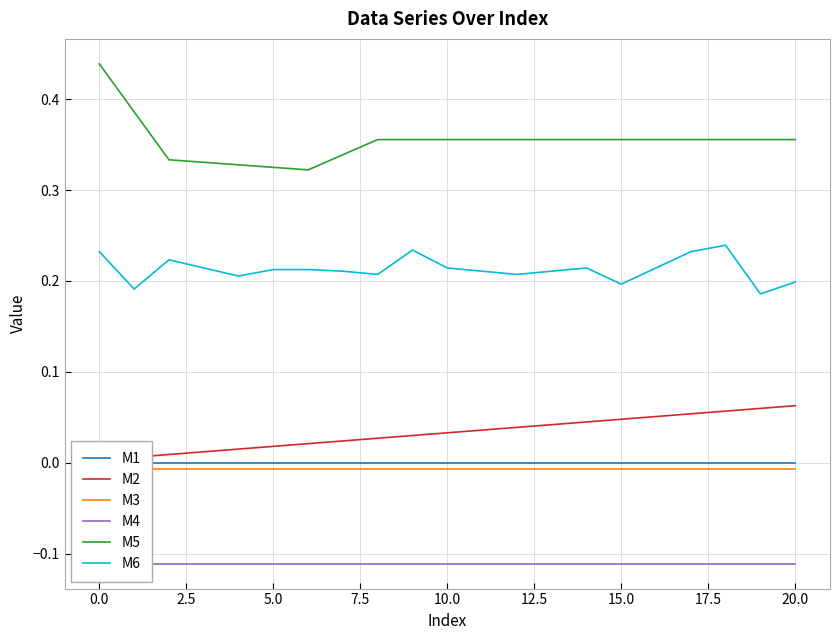

In M5, how many points are lower than both neighbors (excluding endpoints)?

1